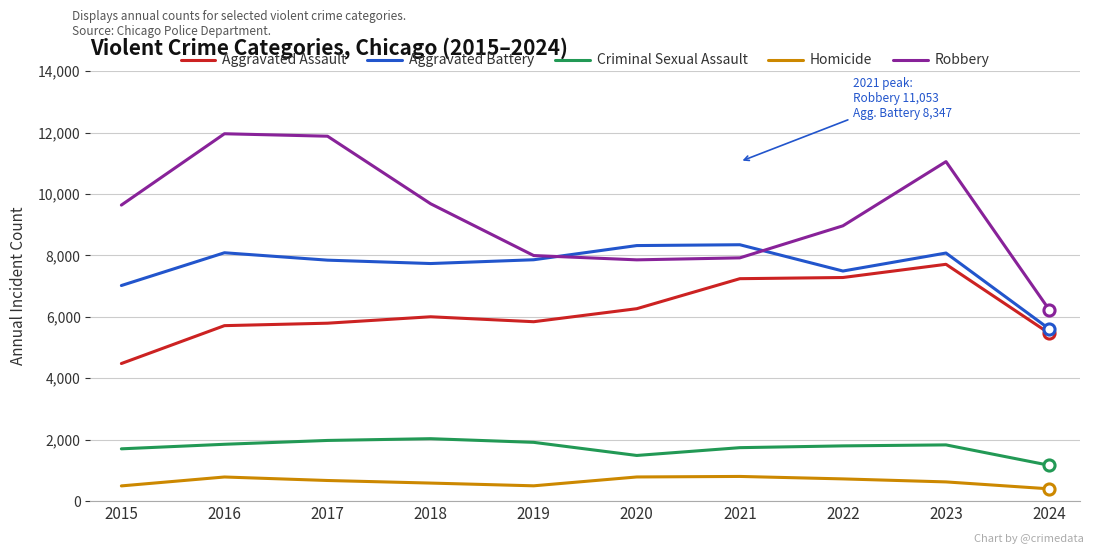

What is the maximum value for Aggravated Assault?

7710